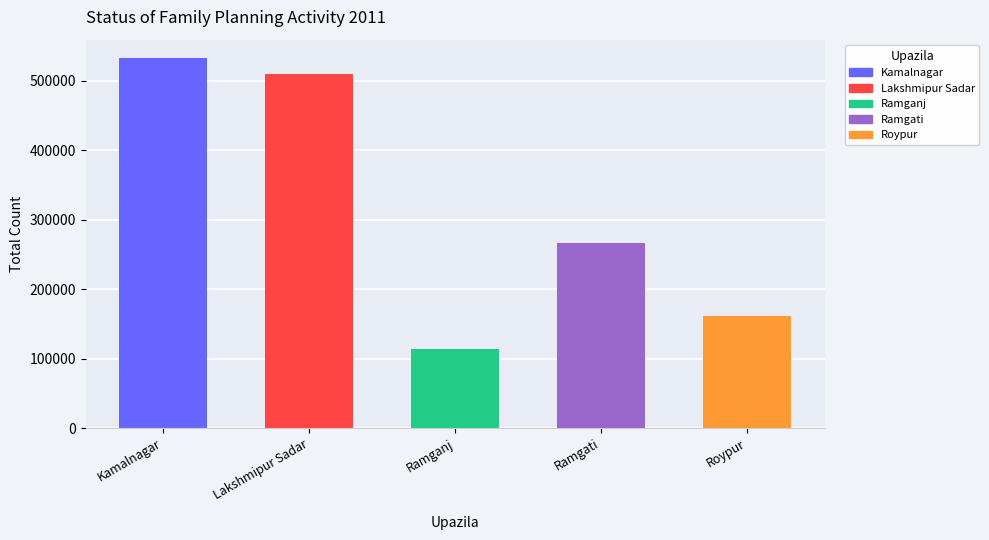

The value of Kamalnagar at Vasectomy is 68. True or false?

False